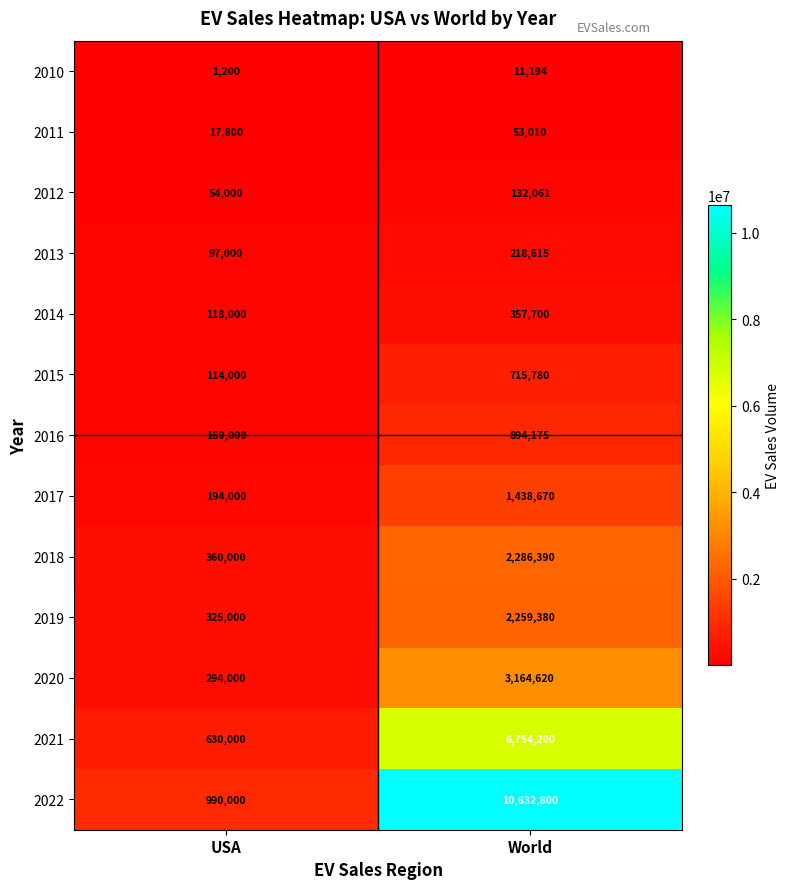

What is the greatest value displayed?

10632800